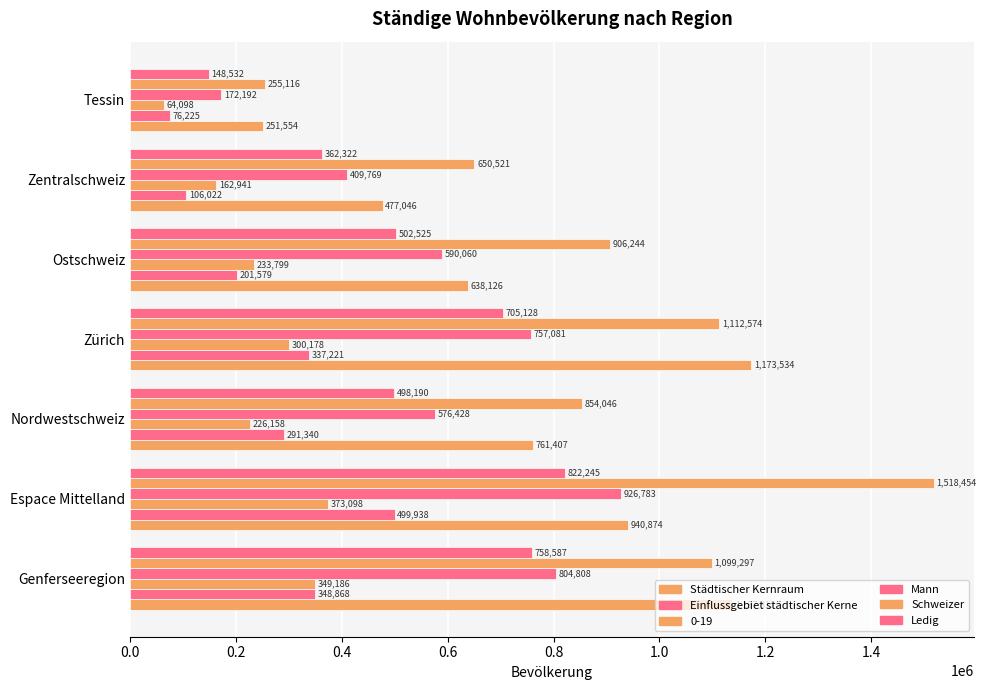

How many series are shown in this chart?

6